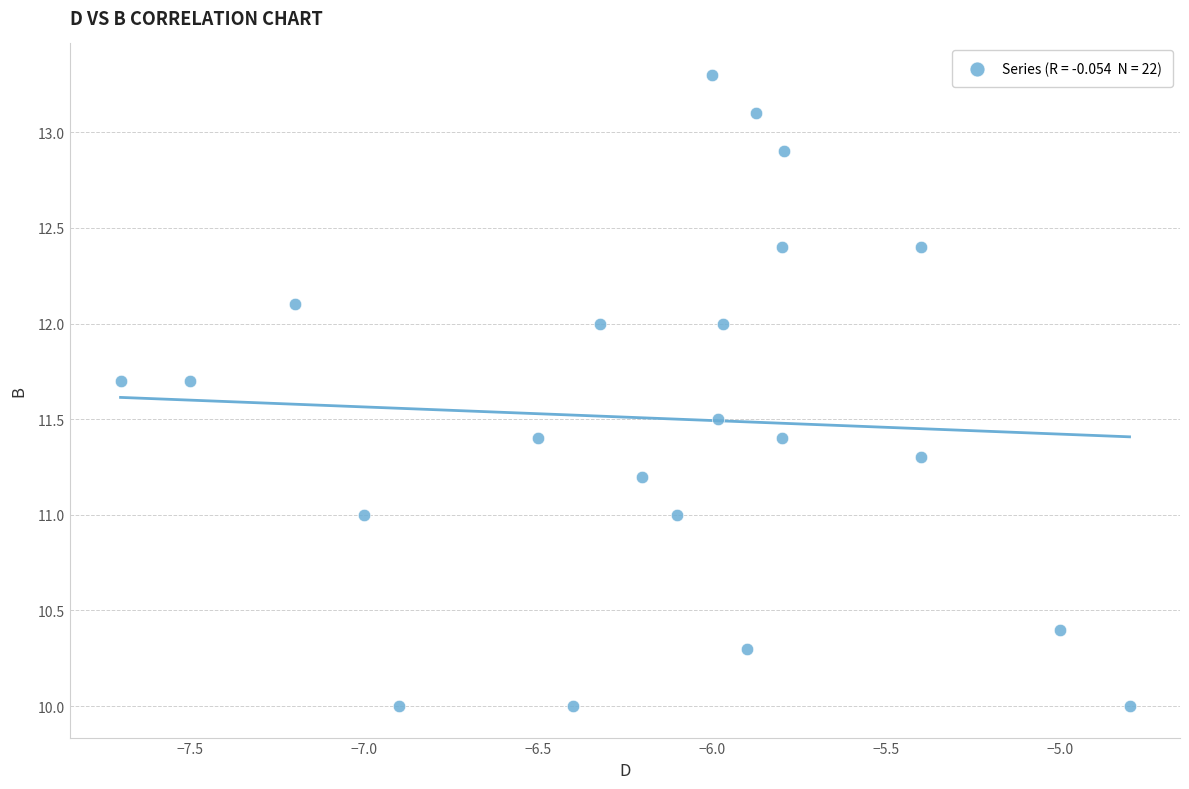

What is the range of X values (max minus min)?

2.9